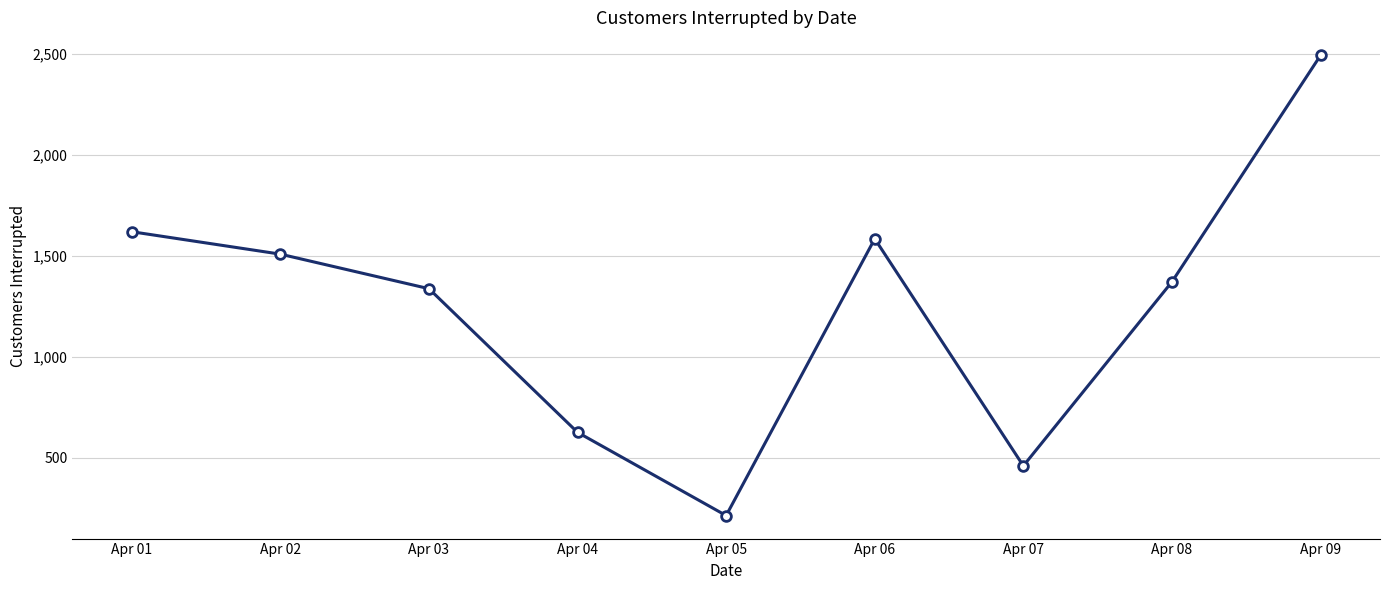

Reading right to left, what are all the values shown in this chart?

2491	1370	459	1583	213	625	1336	1507	1618